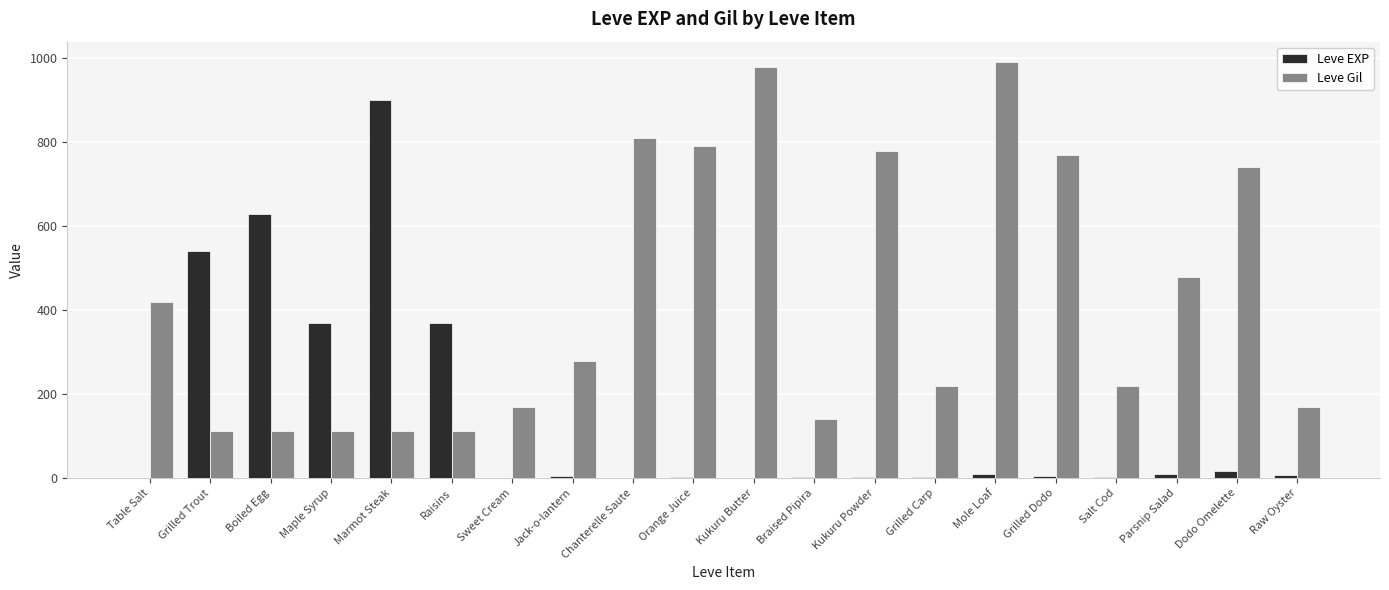

What is the greatest value displayed?

990